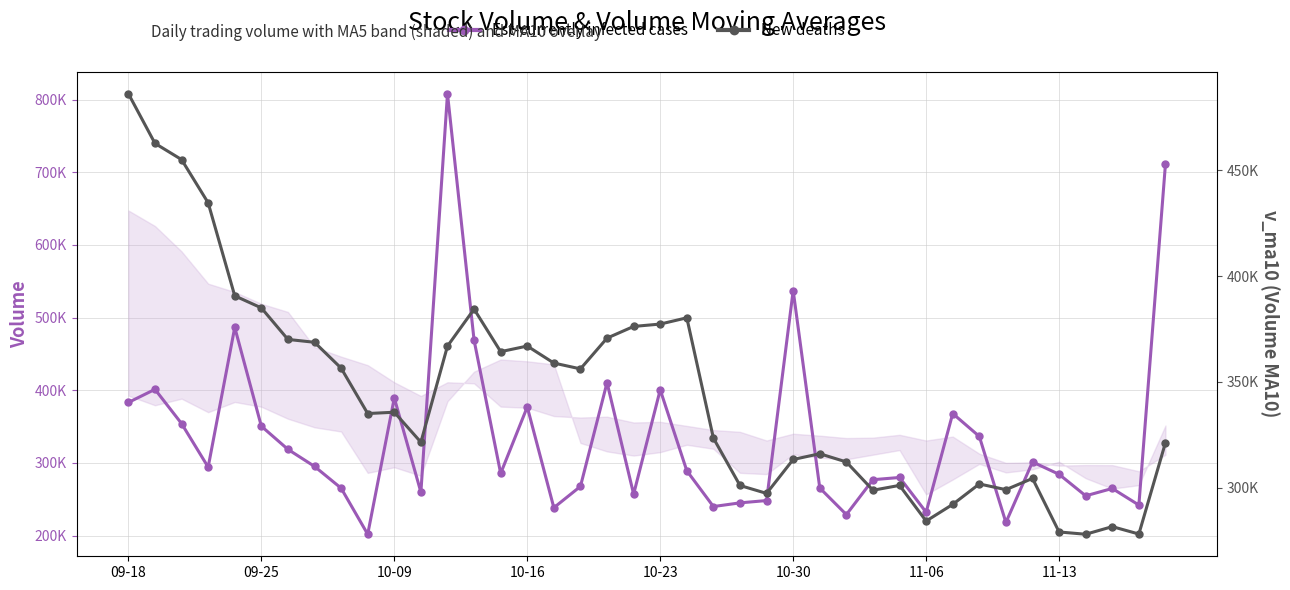

Between 10-30 and 34, which is larger?

10-30